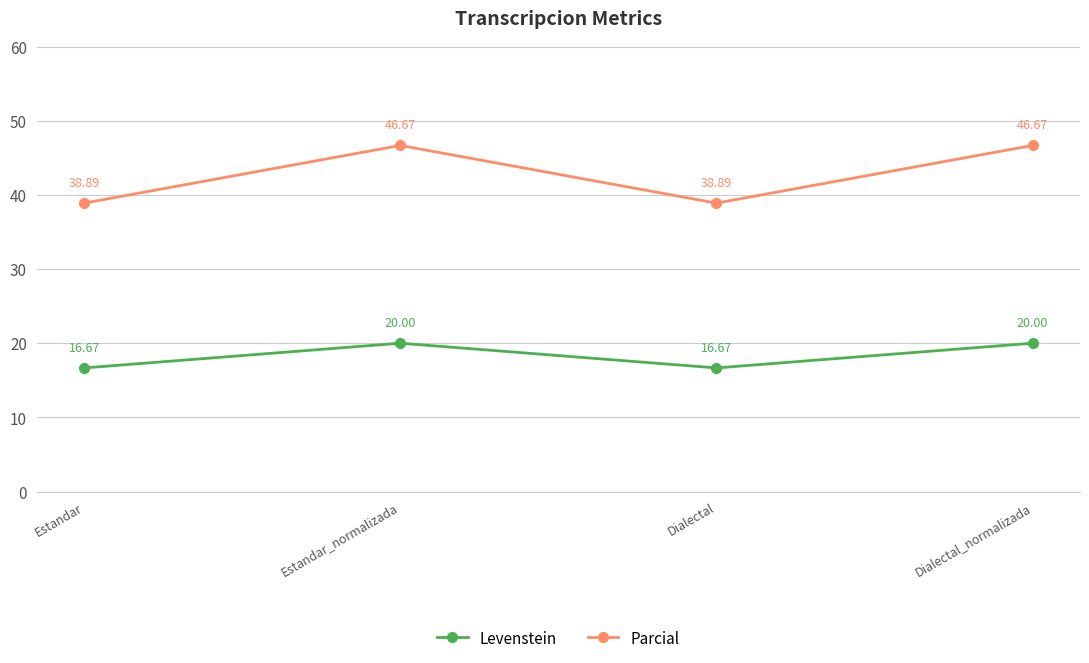

Where is the first local maximum for Levenstein?

Estandar_normalizada